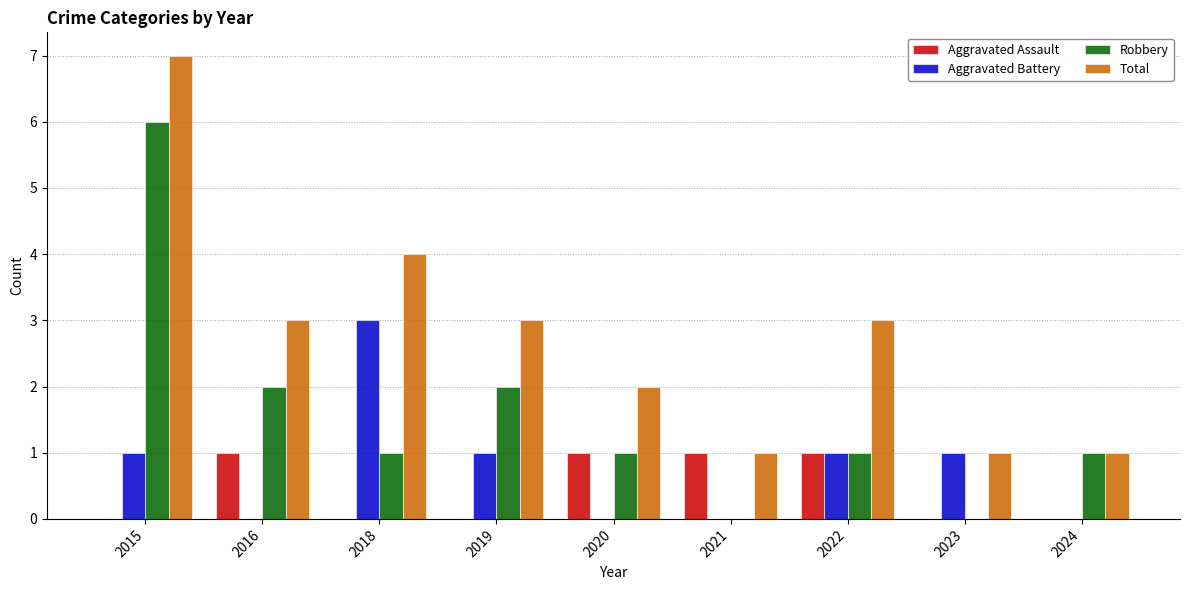

True or false: Robbery has a value of 1 at 2024.

True